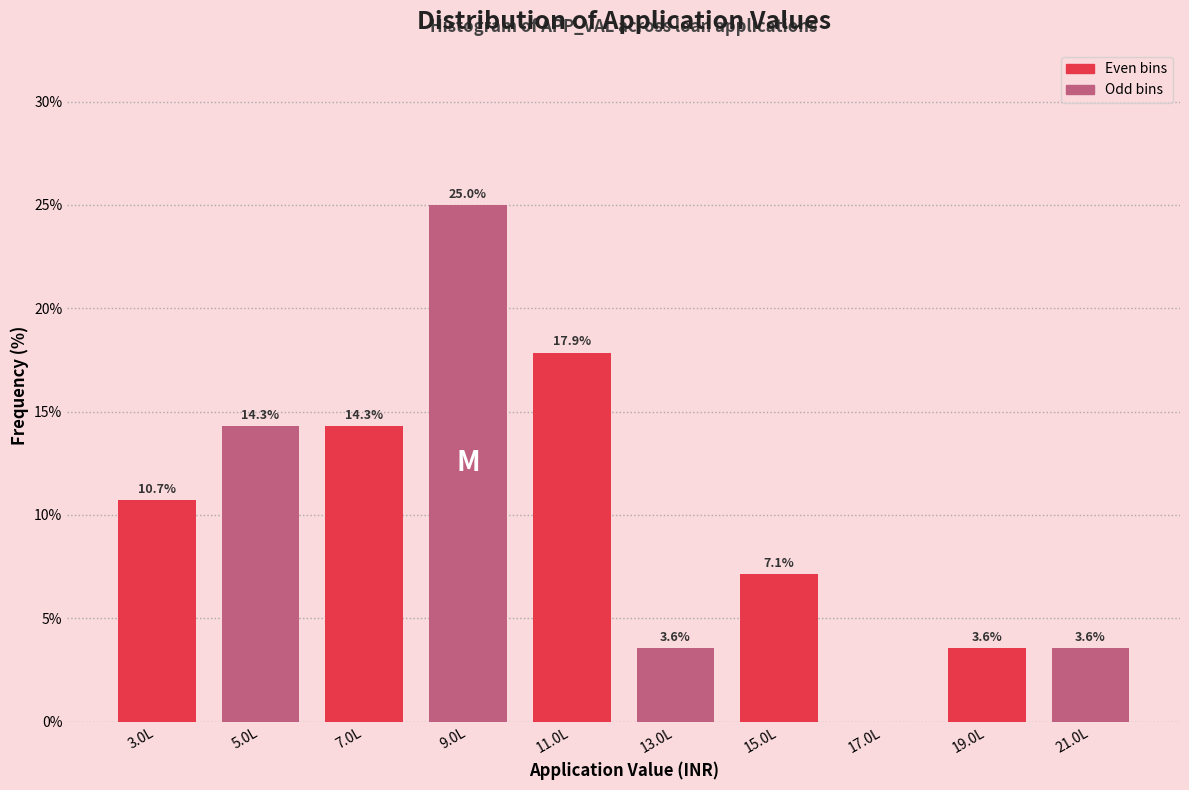

Reading left to right, list all the values displayed in this chart.

3.0L=10.7	5.0L=14.3	7.0L=14.3	9.0L=25.0	11.0L=17.9	13.0L=3.6	15.0L=7.1	17.0L=0.0	19.0L=3.6	21.0L=3.6